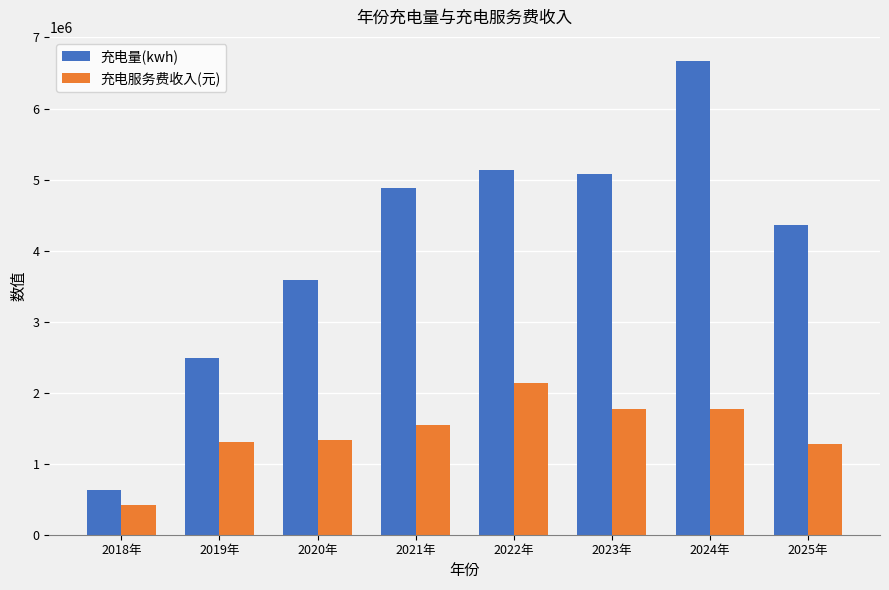

What is the value of the 充电量(kwh) bar at the 1st from the left?

626625.0